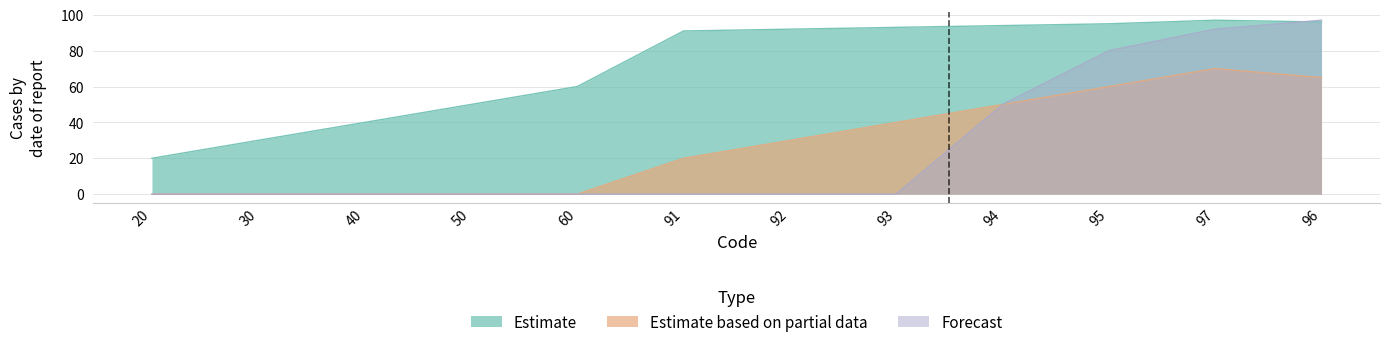

Reading left to right, what are all the values shown in this chart?

Estimate: 20	30	40	50	60	91	92	93	94	95	97	96
Estimate based on partial data: 0	0	0	0	0	20	30	40	50	60	70	65
Forecast: 0	0	0	0	0	0	0	0	50	80	92	97